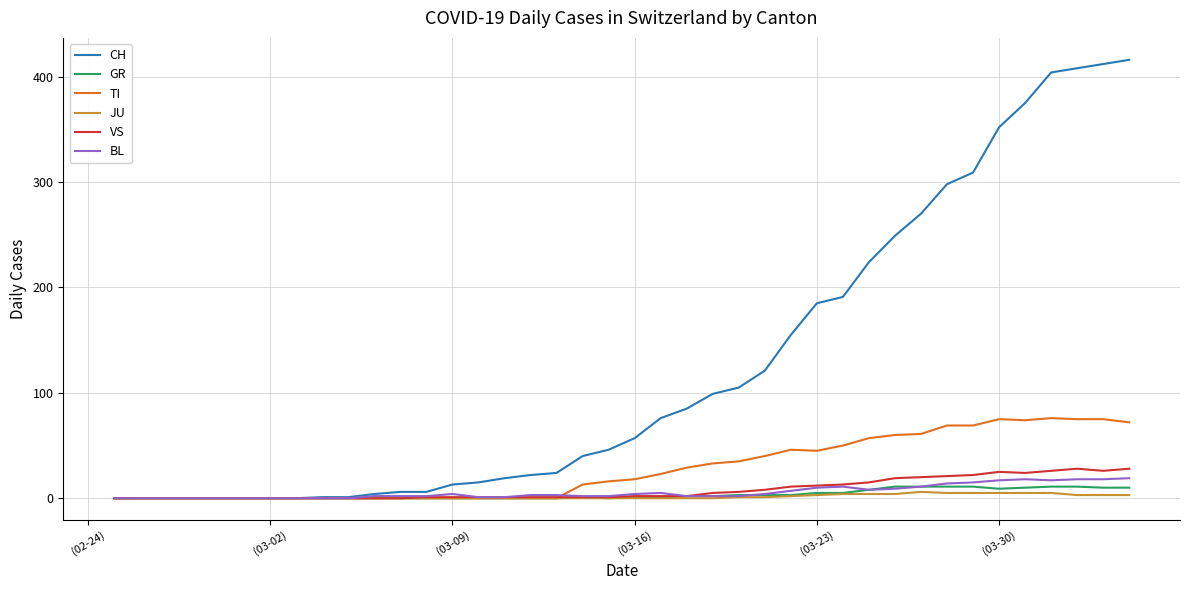

Which series has the largest total across all categories?

CH